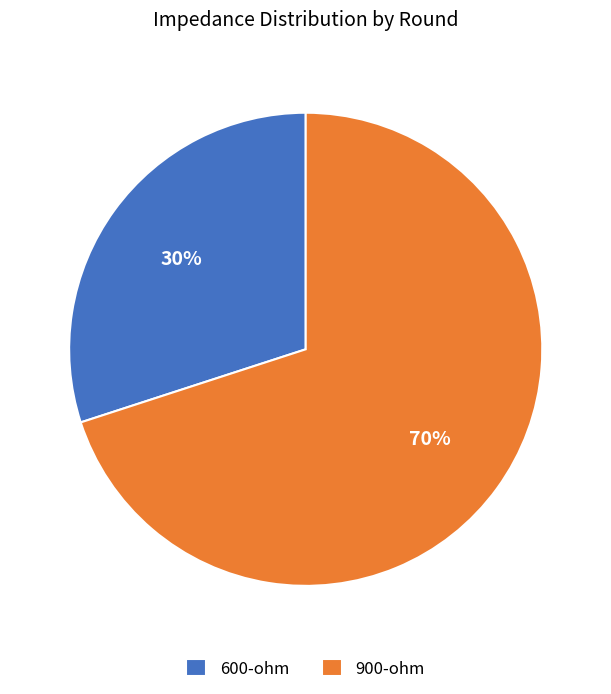

Is it true that 600-ohm is 30% of the pie?

True